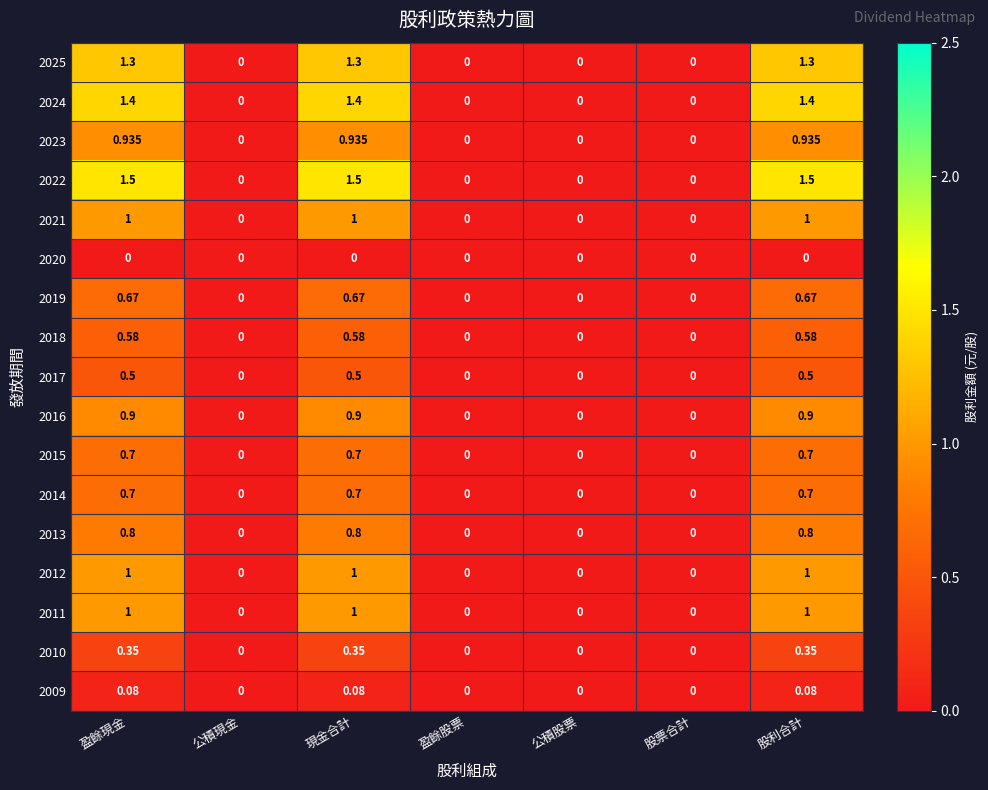

Is the value of 2023 at 盈餘股票 greater than the value of 2016 at 盈餘現金?

No